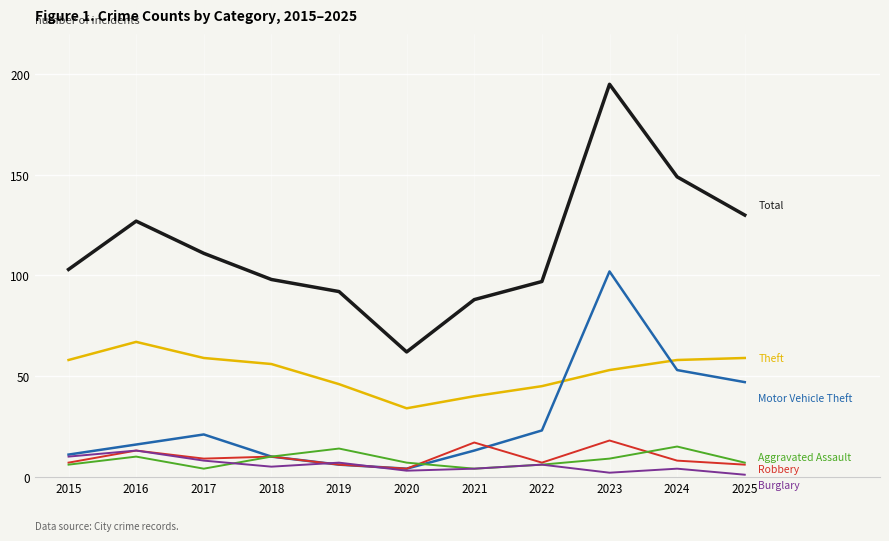

What is the difference between the highest and lowest values at 2018?

93